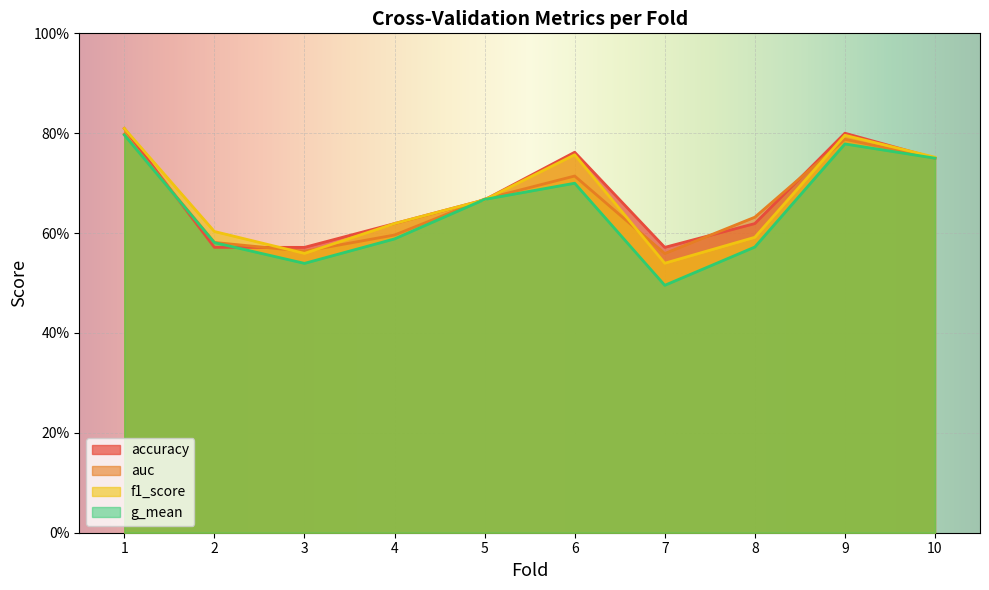

Rank the categories by f1_score value from lowest to highest.

7, 3, 8, 2, 4, 5, 10, 6, 9, 1